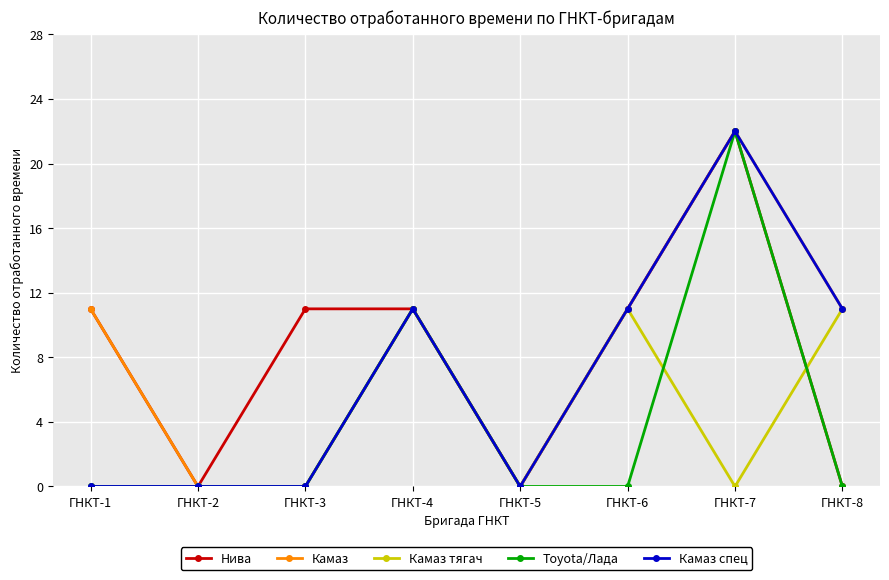

How many Камаз тягач values are between 0 and 11?

8